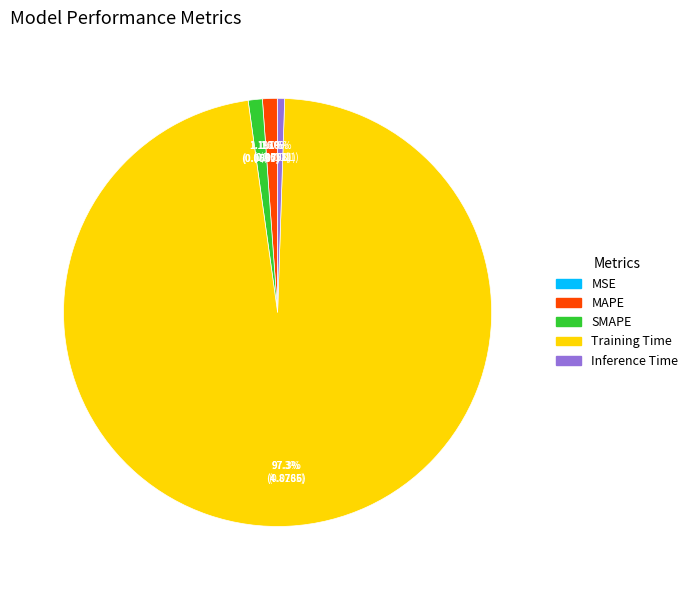

Do Training Time and MSE together represent more than half of the pie?

Yes